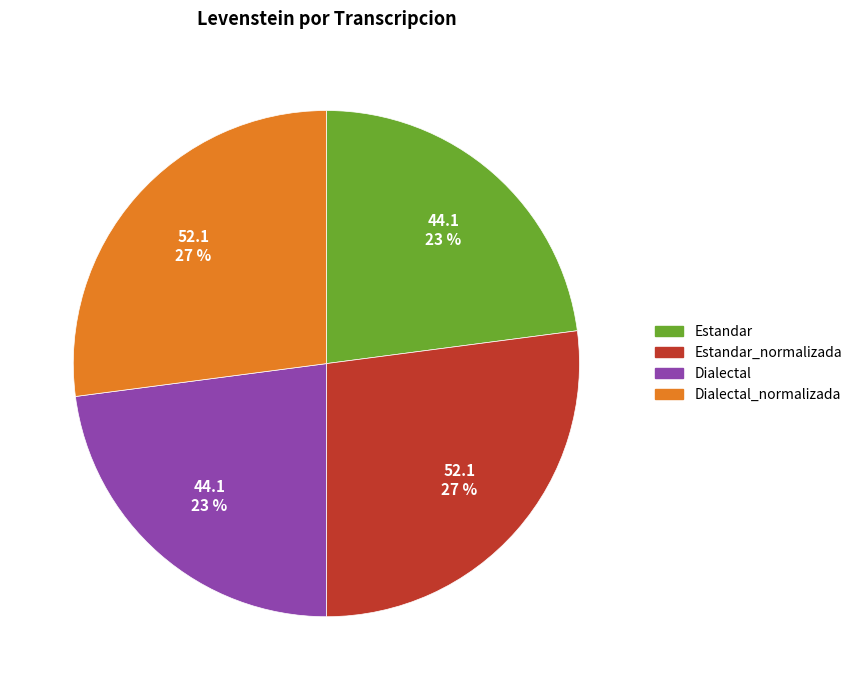

To the nearest percent, what is the average slice percentage?

25%